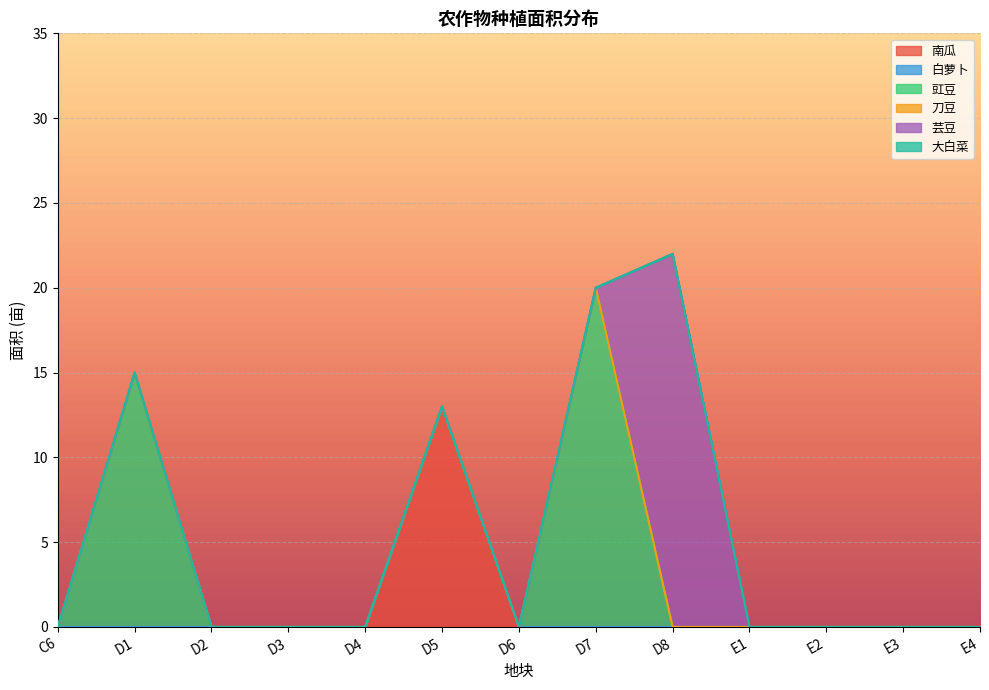

Which series has the largest range (max minus min)?

芸豆